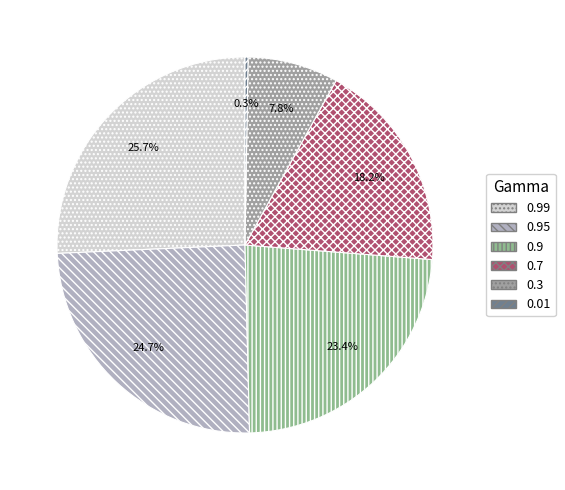

The 0.9 slice represents 10% of the pie. True or false?

False